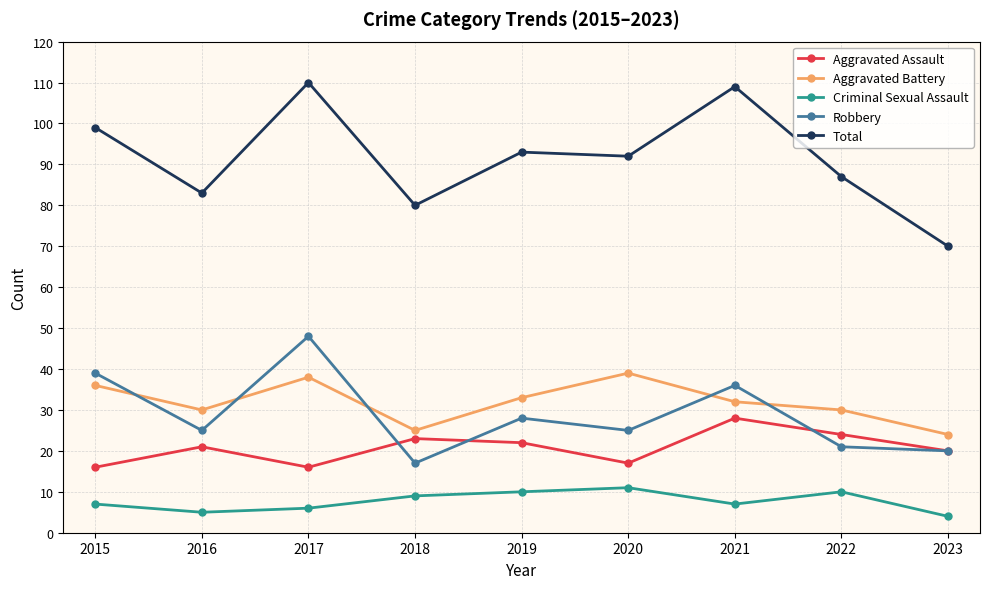

Which category has the lowest value across all series?

2023